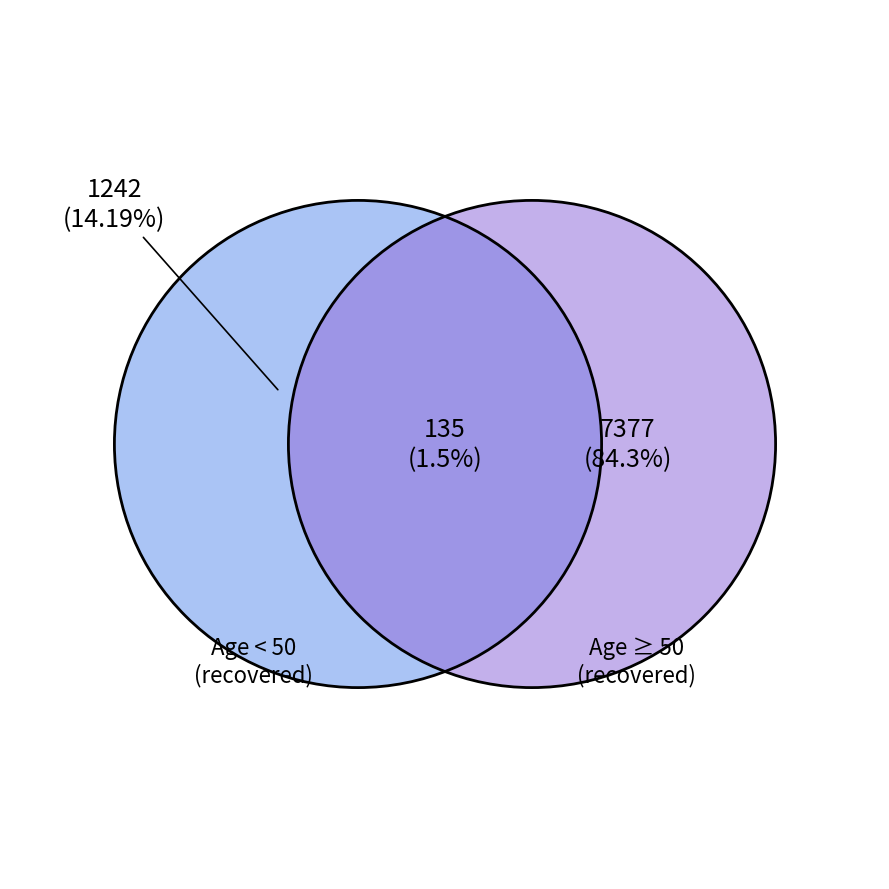

Is 70-74 the majority of the pie?

No